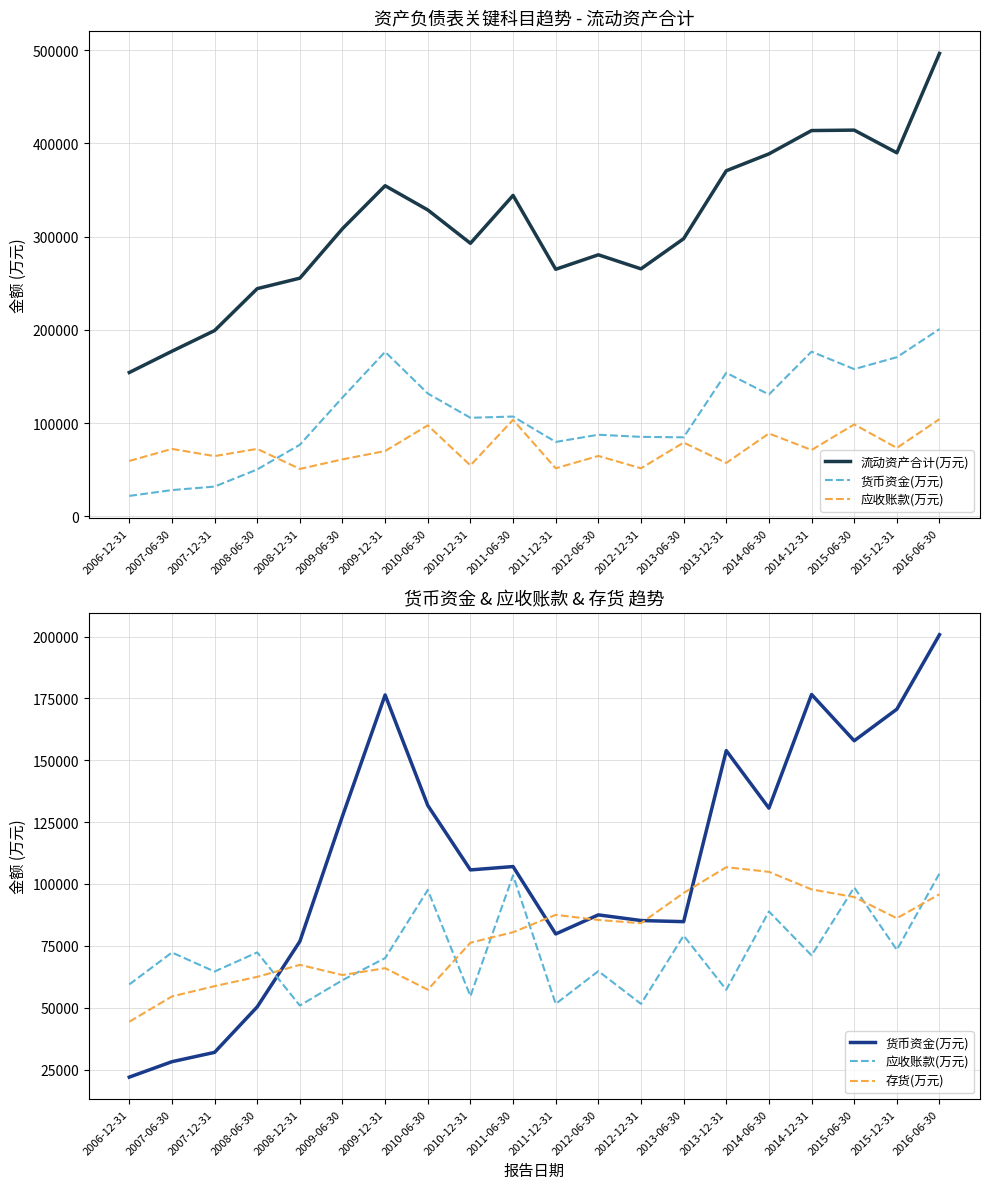

List the labels in order of 存货(万元) value, smallest first.

2006-12-31, 2007-06-30, 2010-06-30, 2007-12-31, 2008-06-30, 2009-06-30, 2009-12-31, 2008-12-31, 2010-12-31, 2011-06-30, 2012-12-31, 2012-06-30, 2015-12-31, 2011-12-31, 2015-06-30, 2016-06-30, 2013-06-30, 2014-12-31, 2014-06-30, 2013-12-31